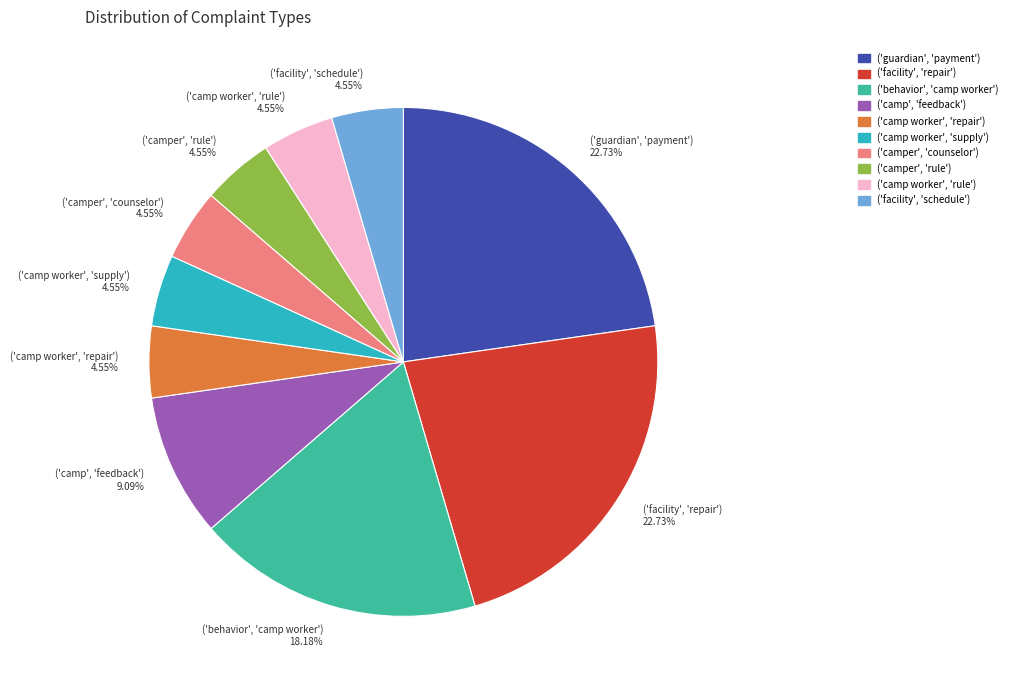

Is ('camp worker', 'repair') the majority of the pie?

No